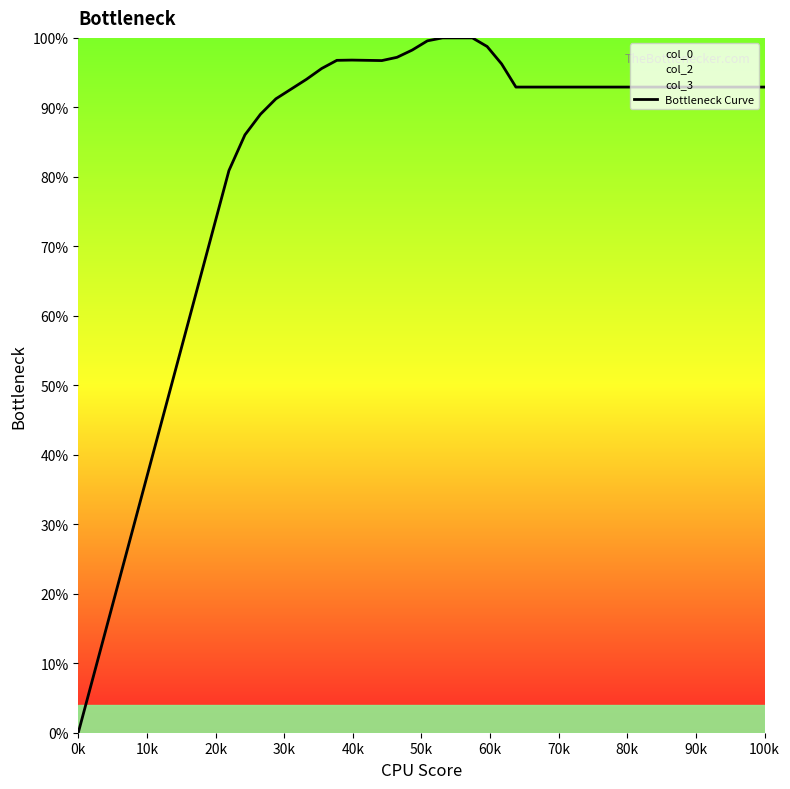

Reading right to left, what are all the values shown in this chart?

92.9	92.9	96.3	98.8	100.0	100.0	100.0	99.6	98.2	97.2	96.7	96.8	96.8	96.8	95.6	94.0	92.6	91.2	89.0	86.0	80.9	76.4	0.0